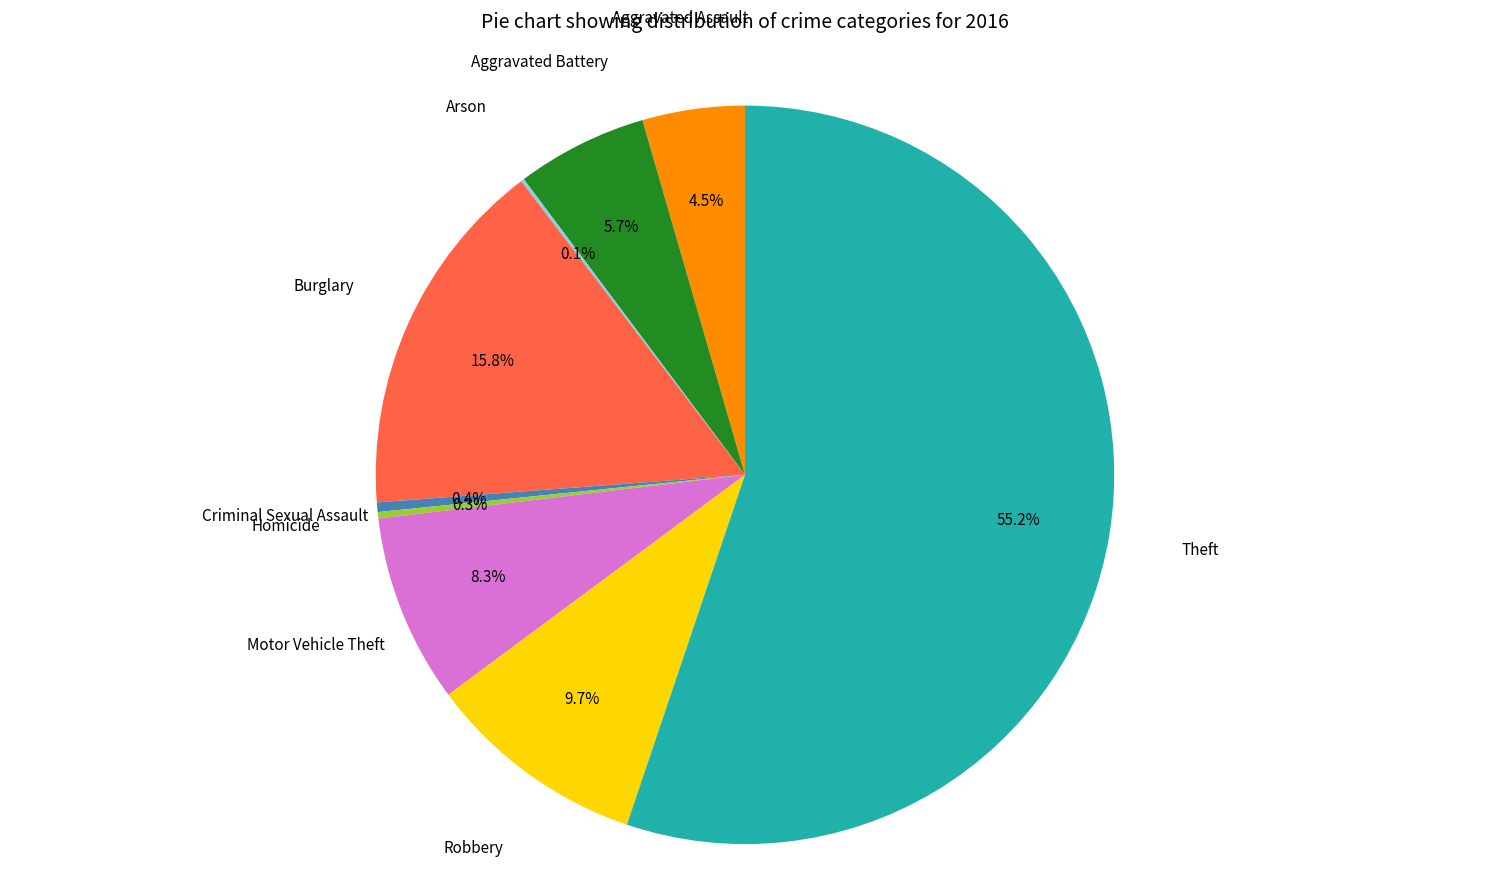

True or false: Robbery accounts for 22% of the total.

False